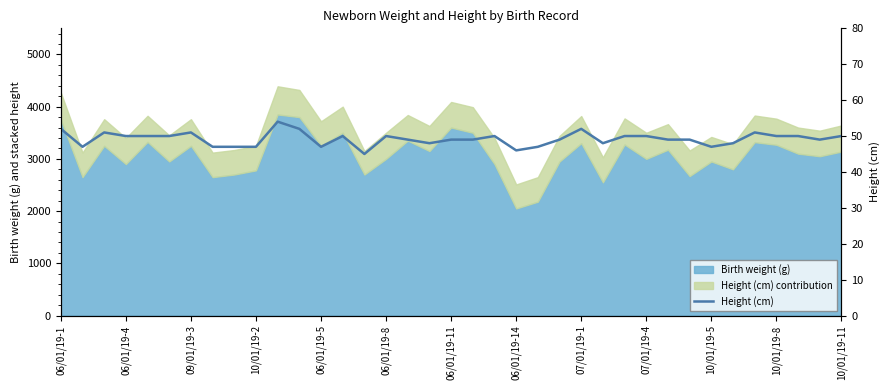

What is the difference between the second highest and minimum values?

7